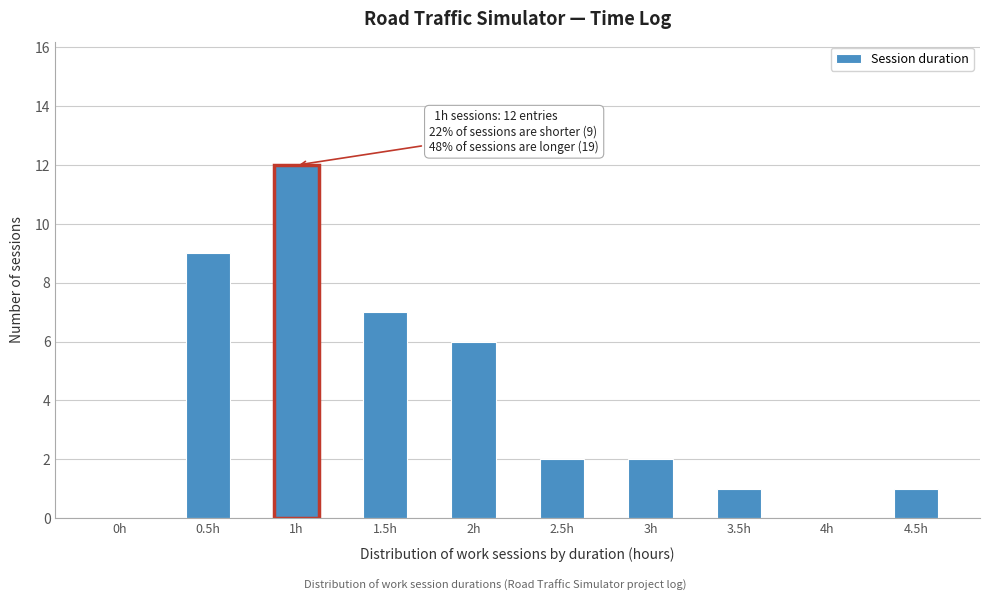

Reading left to right, list all the values displayed in this chart.

0h=0	0.5h=9	1h=12	1.5h=7	2h=6	2.5h=2	3h=2	3.5h=1	4h=0	4.5h=1